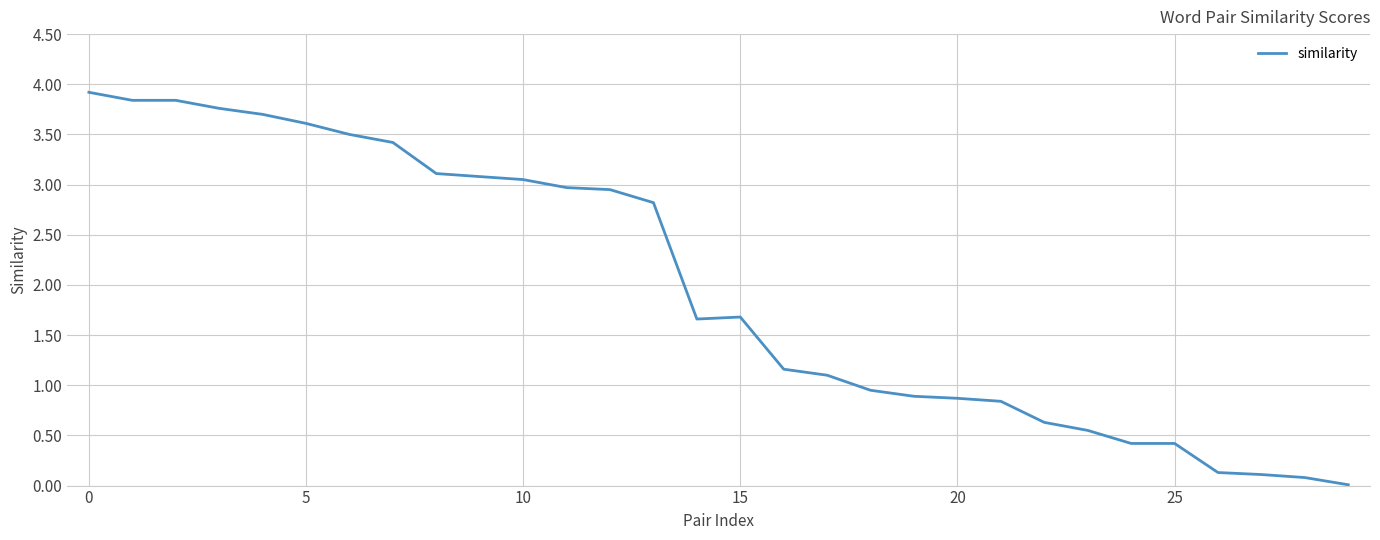

What is the greatest value displayed?

3.9